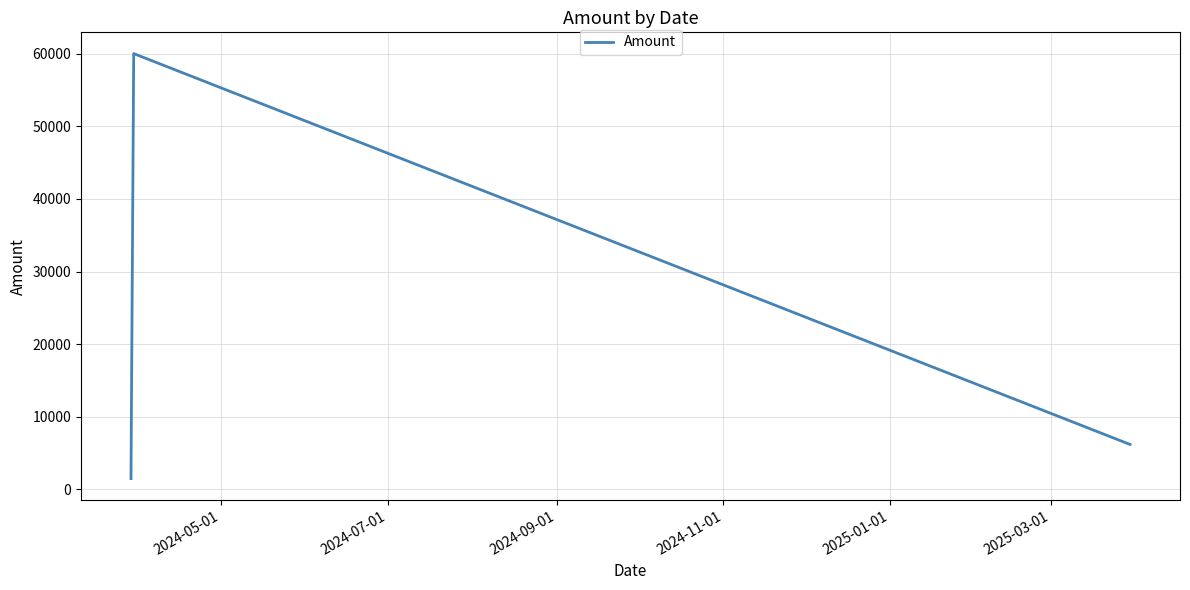

What is the smallest value displayed?

1500